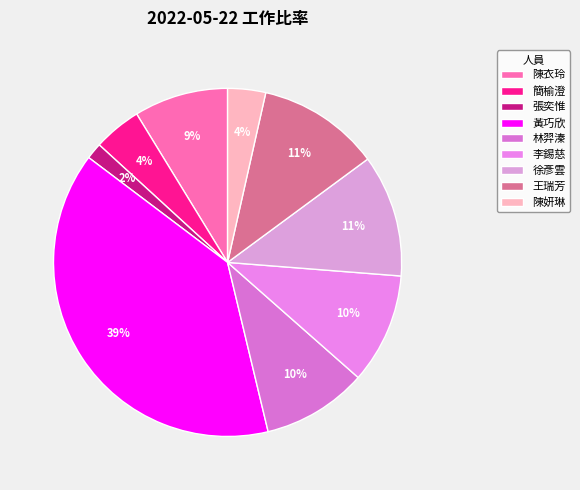

Is it true that 黃巧欣 is 39% of the pie?

True